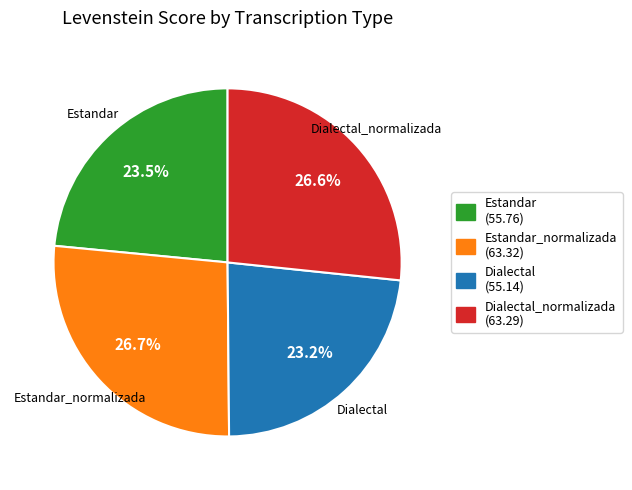

Is there a majority slice in this chart?

No